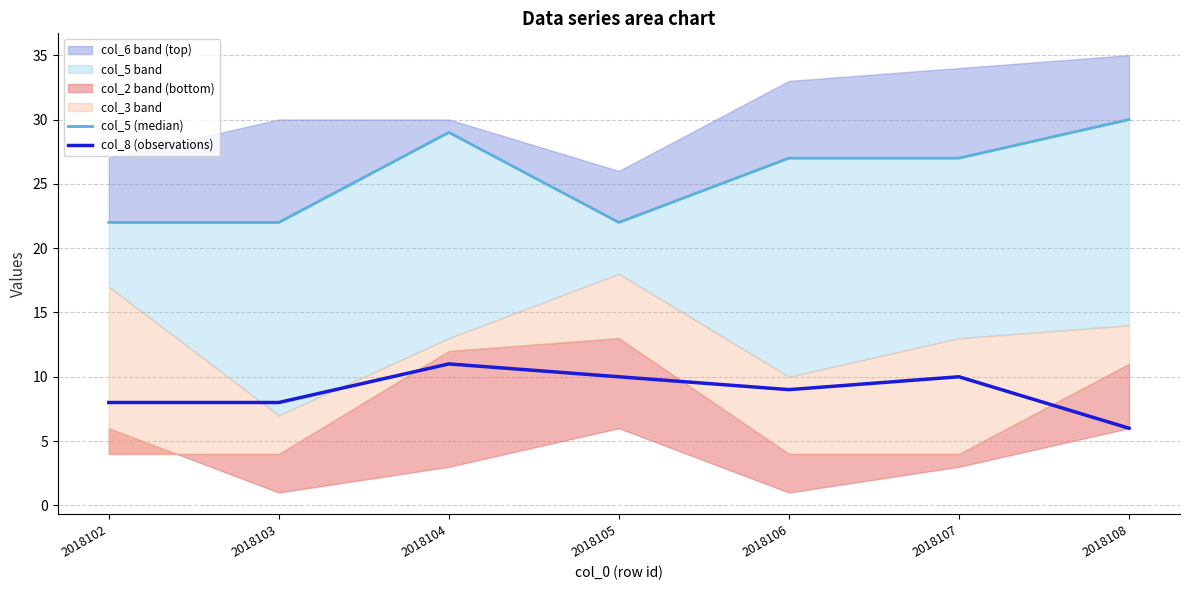

What is the value of the col_5 (median) point at the 4th from the left?

22